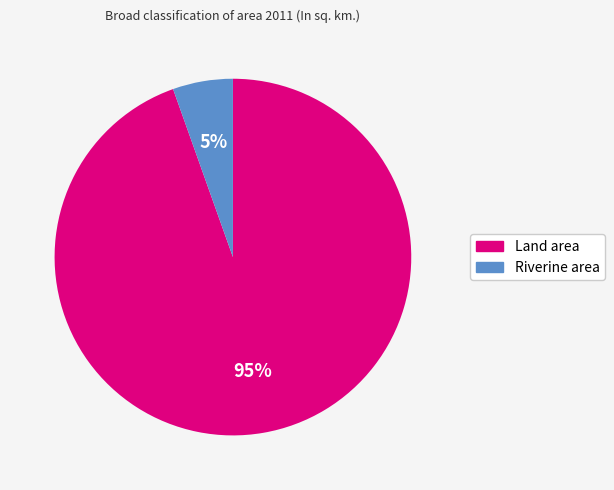

To the nearest percent, what is the average slice percentage?

50%